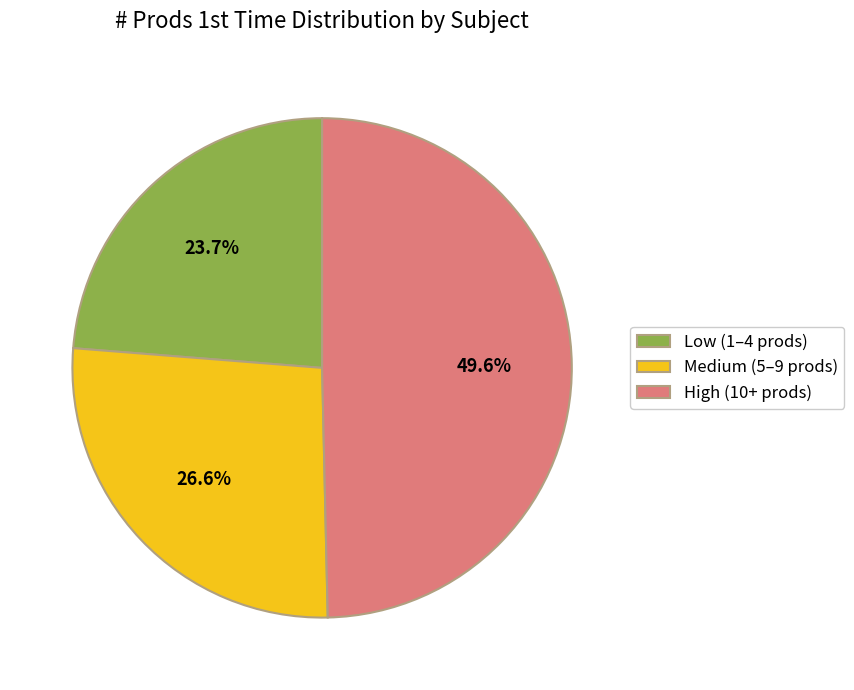

Between Low (1–4 prods) and Medium (5–9 prods), which is larger?

Medium (5–9 prods)